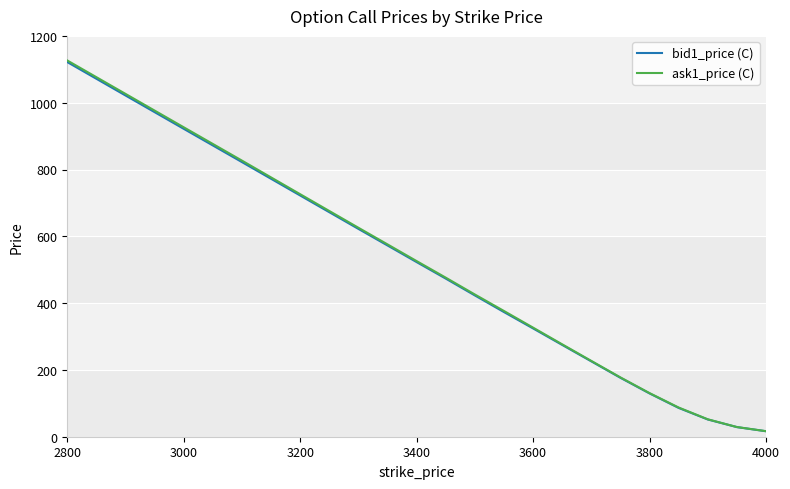

Which series has the widest spread of values?

ask1_price (C)